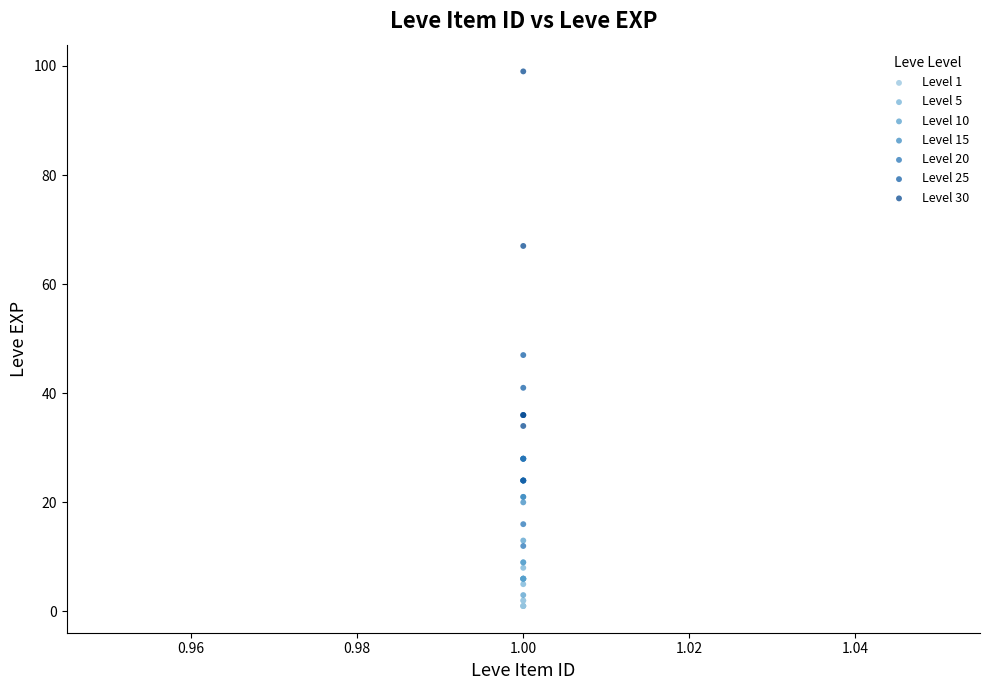

Which series reaches the maximum Y coordinate?

Level 30